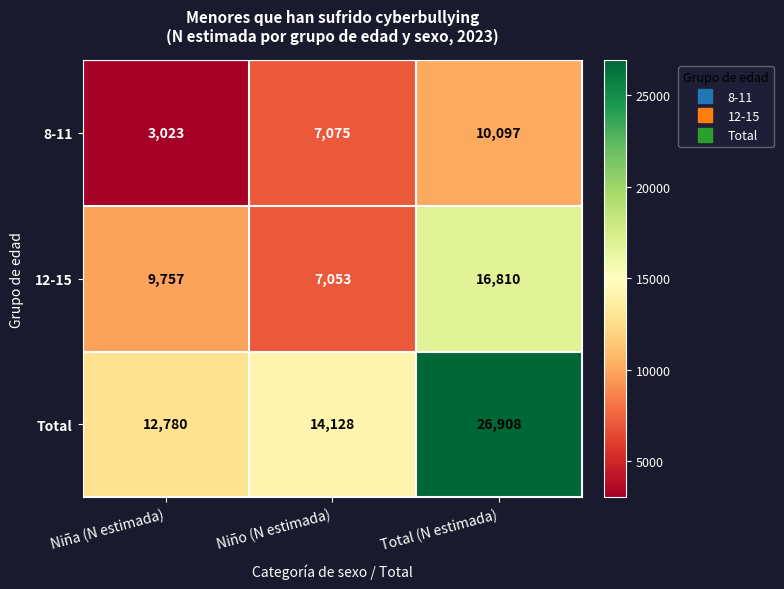

Rank the series by their average value, from highest to lowest.

Total, 12-15, 8-11